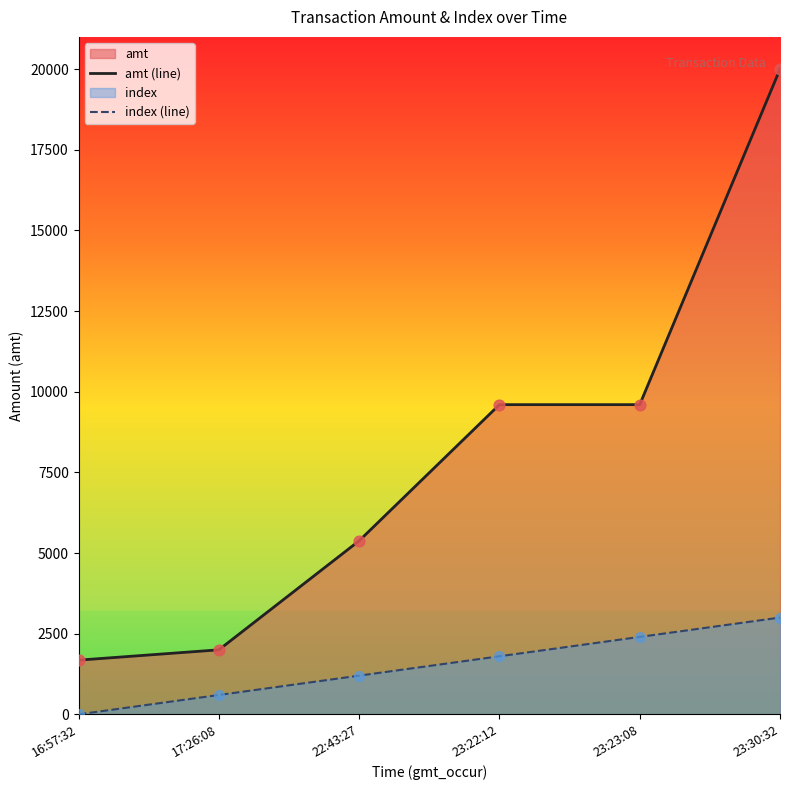

Which series has the widest spread of Y values?

amt (line)